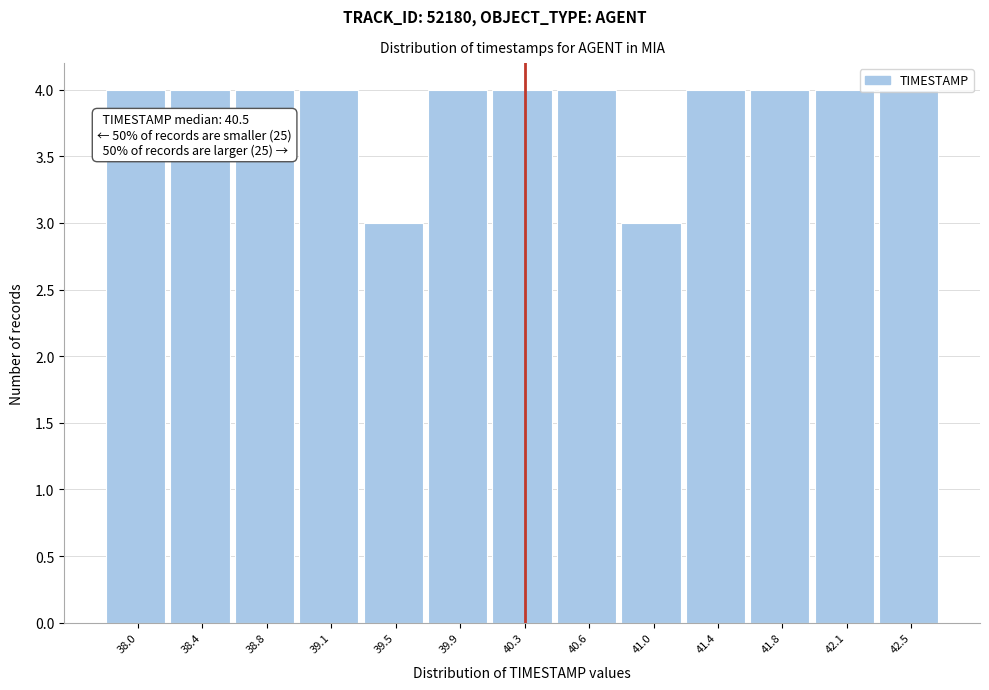

What is the ratio of the value at 40.3 to the value at 41.4?

1.0